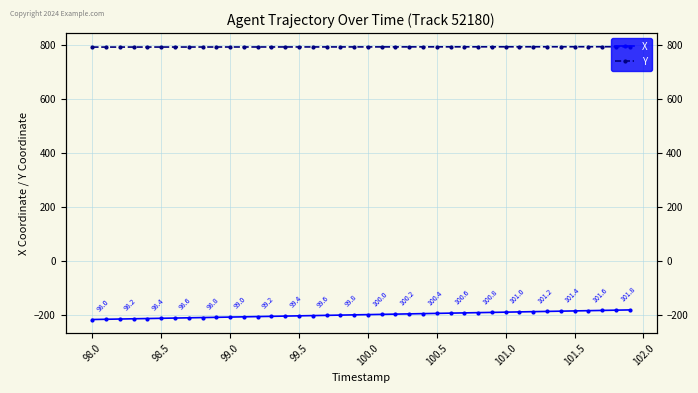

What are all the series names shown in the legend?

X, Y